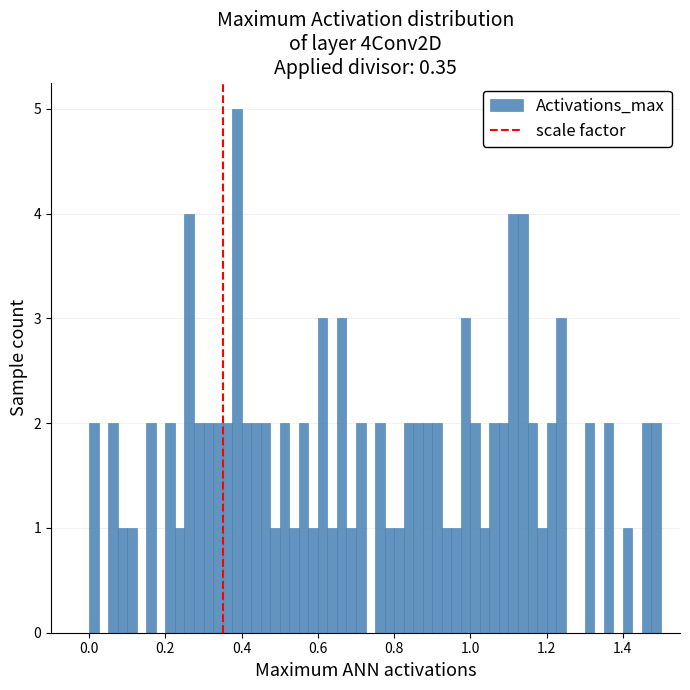

Read against the x-axis, roughly where is the centre of the tallest bar?

0.38